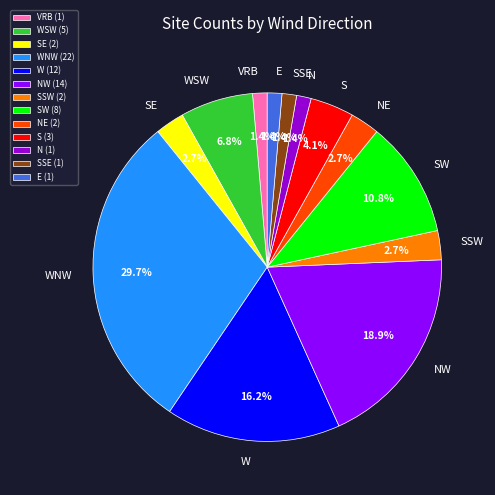

Approximately how many times larger is the value at SSW compared to NE?

1.0